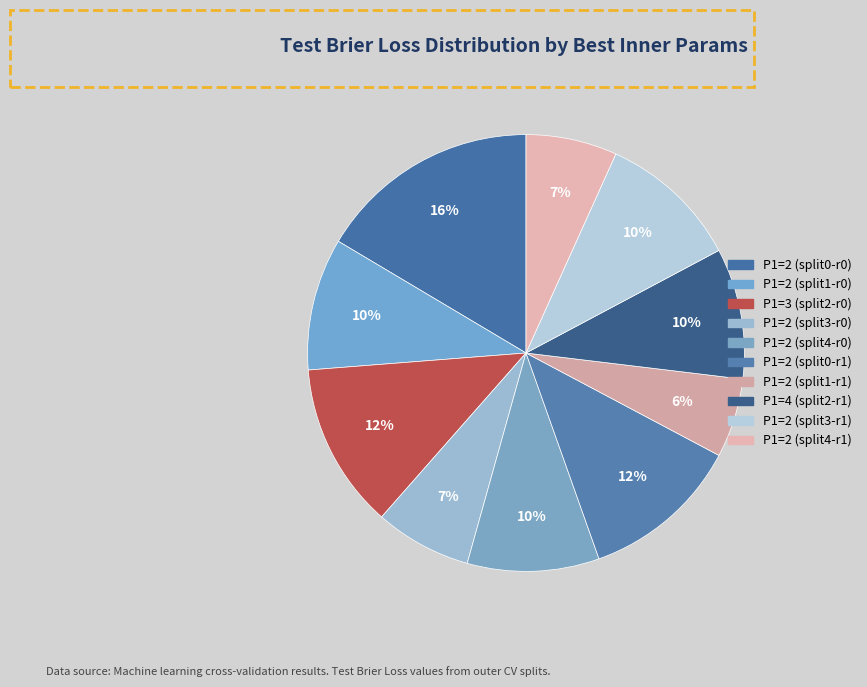

Is it true that P1=2 (split4-r1) is 7% of the pie?

True